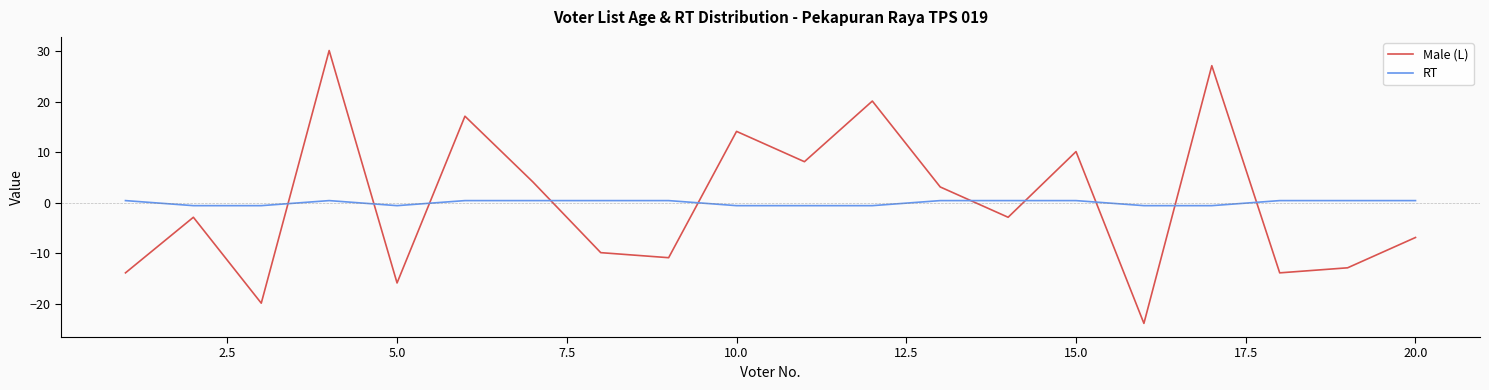

Reading left to right, list all the values displayed in this chart.

Male (L): -13.9	-2.9	-19.9	30.1	-15.9	17.1	4.1	-9.9	-10.9	14.1	8.1	20.1	3.1	-2.9	10.1	-23.9	27.1	-13.9	-12.9	-6.9
RT: 0.4	-0.6	-0.6	0.4	-0.6	0.4	0.4	0.4	0.4	-0.6	-0.6	-0.6	0.4	0.4	0.4	-0.6	-0.6	0.4	0.4	0.4